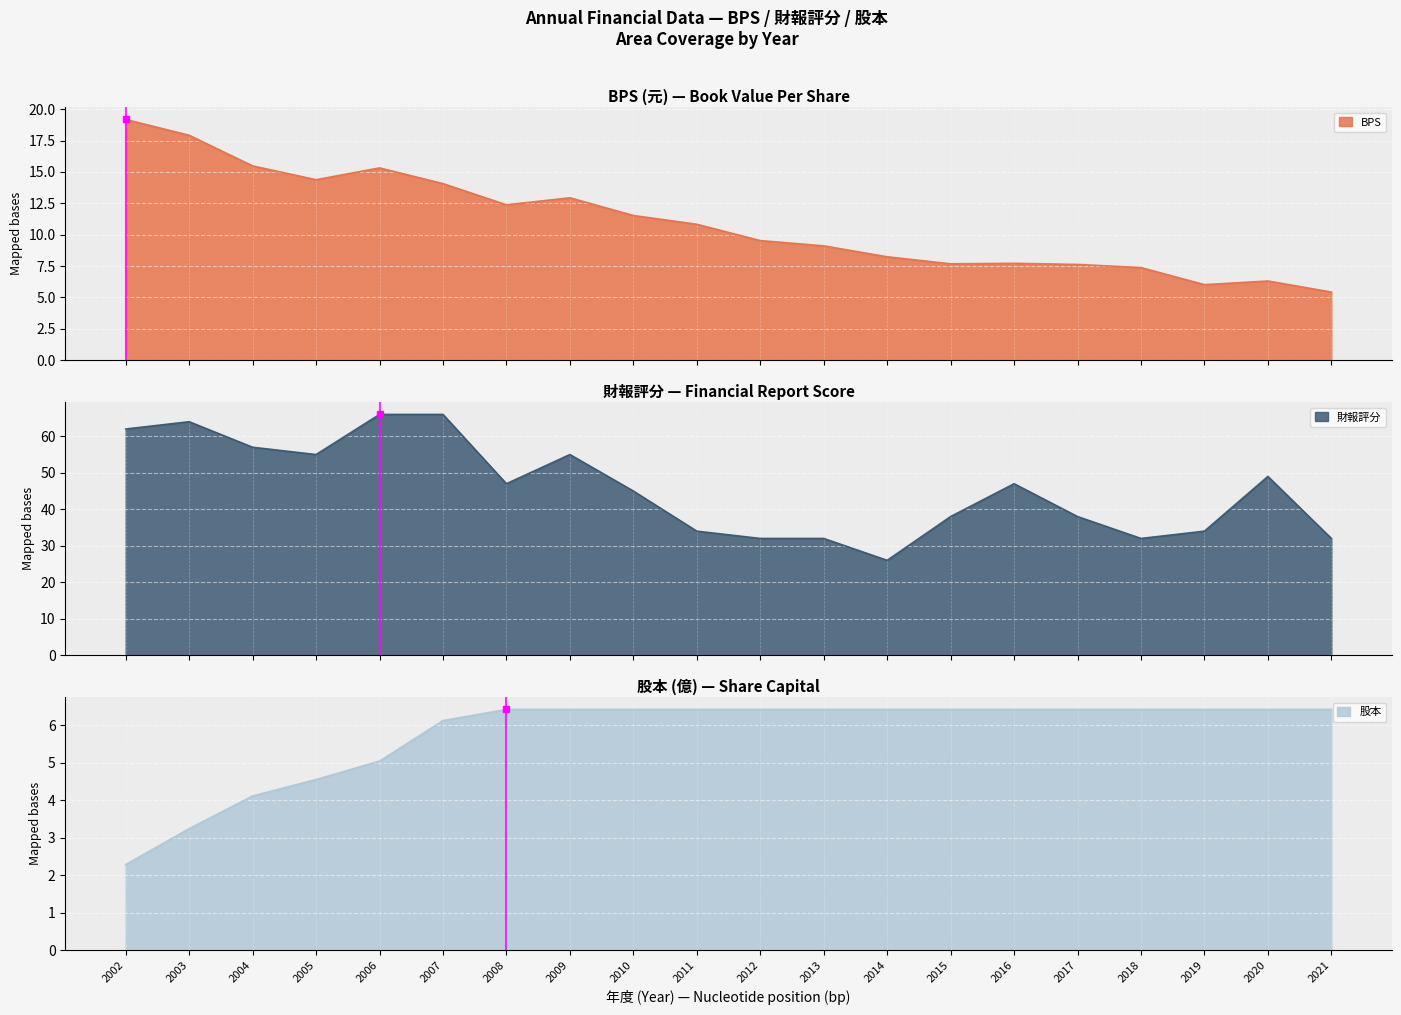

True or false: BPS and 財報評分 intersect in this chart.

False